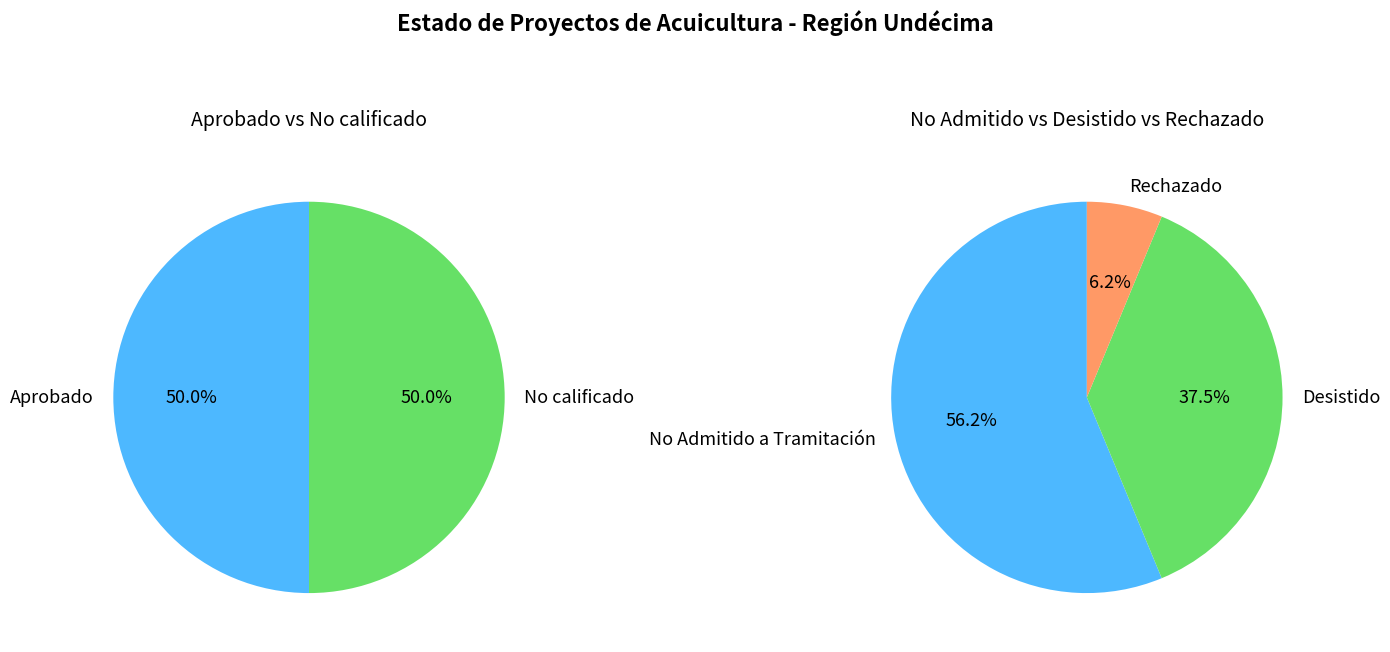

What is the change in value from Aprobado to Desistido?

-10